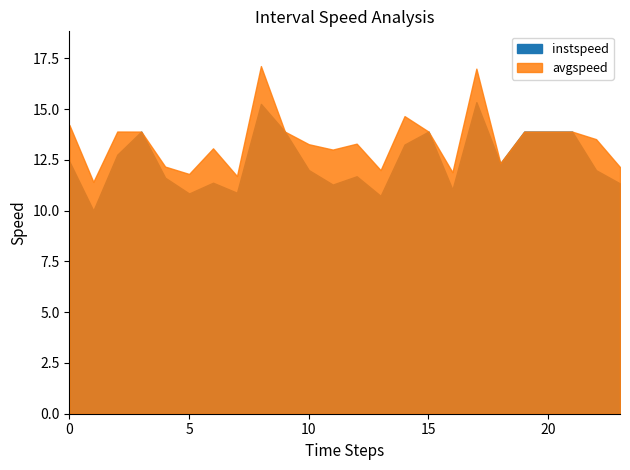

What position from the left is 18.0?

19